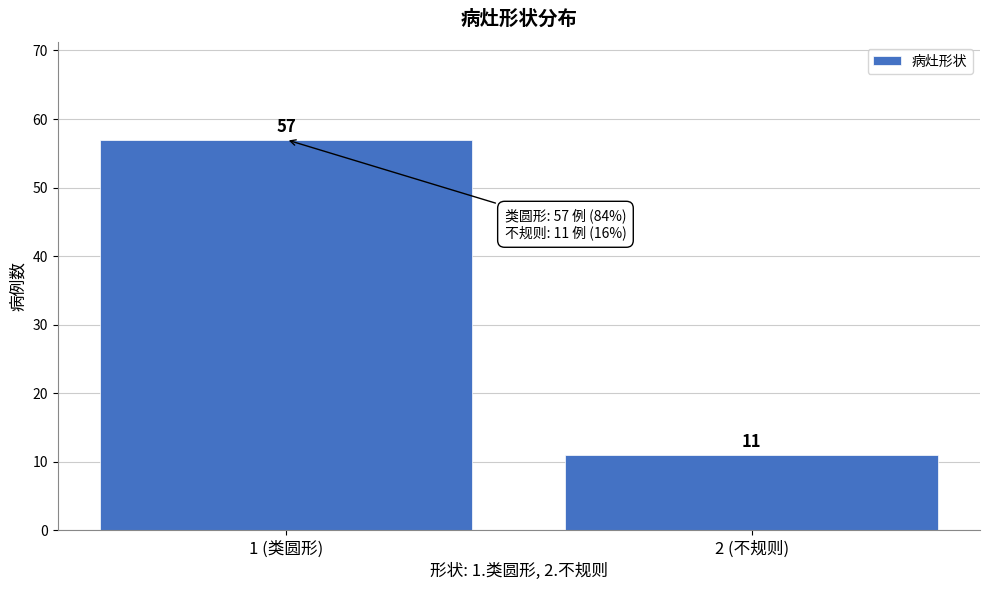

Reading left to right, list all the values displayed in this chart.

57	11